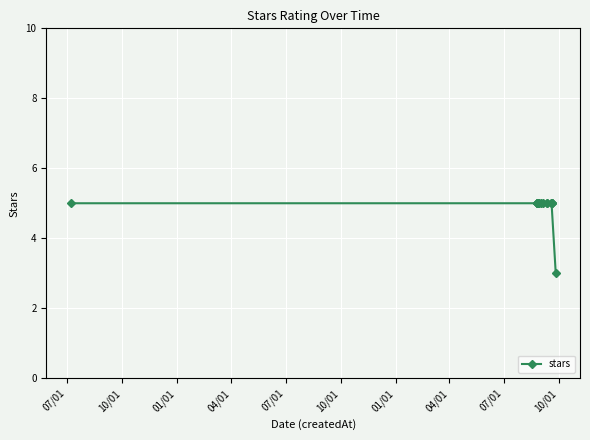

True or false: the data has more than 1 interior local peaks.

False